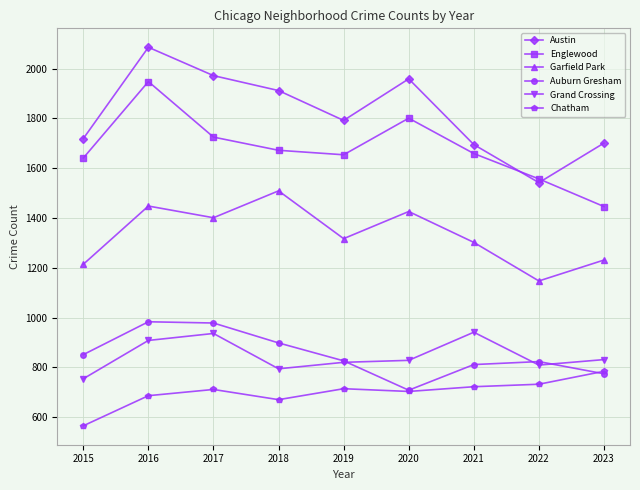

At which category is the sum across all series the highest?

2016